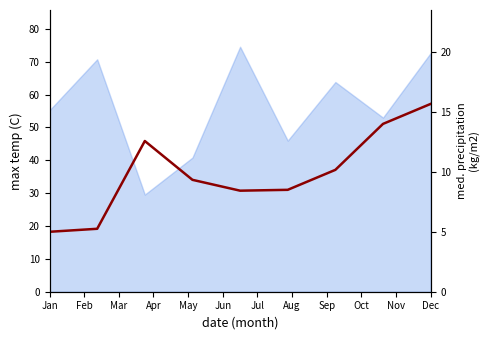

Is it true that the value at Mar is 12.6?

True